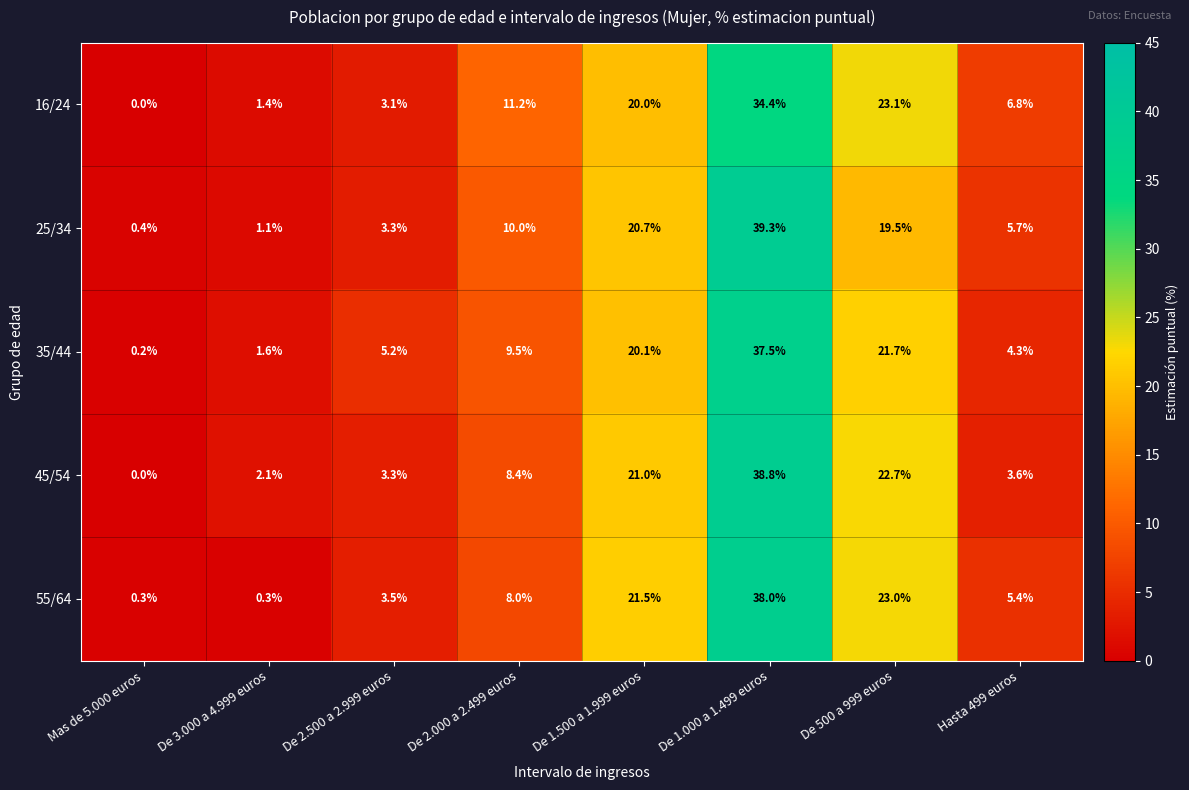

Where is 25/34 nearest to the value 19?

De 500 a 999 euros